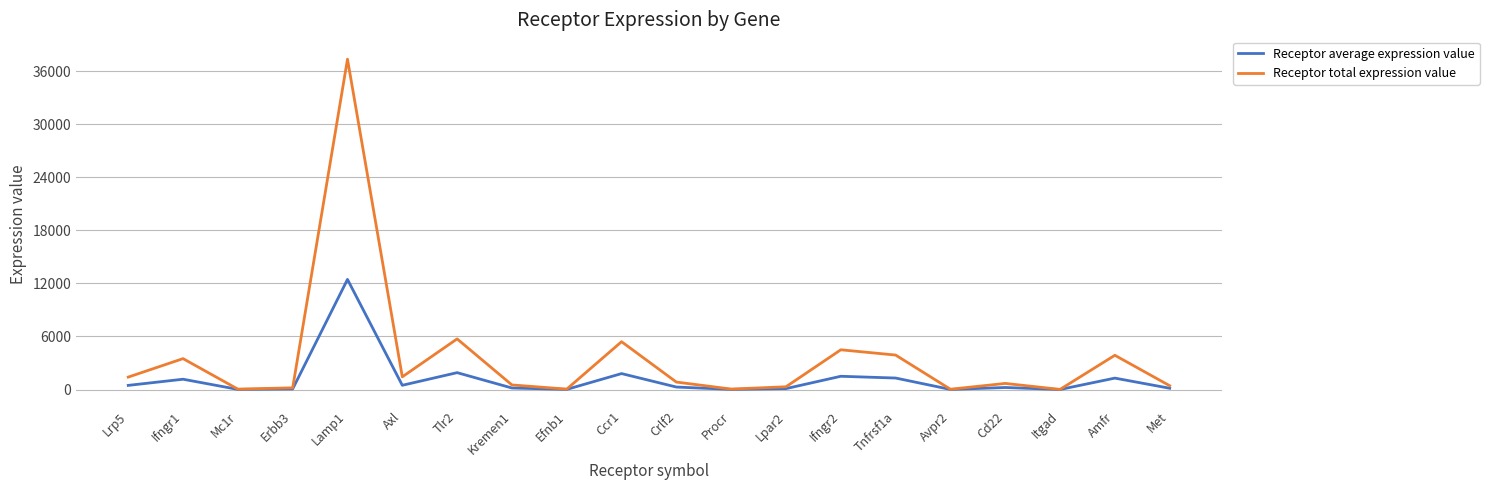

Which series changed the most between Tlr2 and Lpar2?

Receptor total expression value